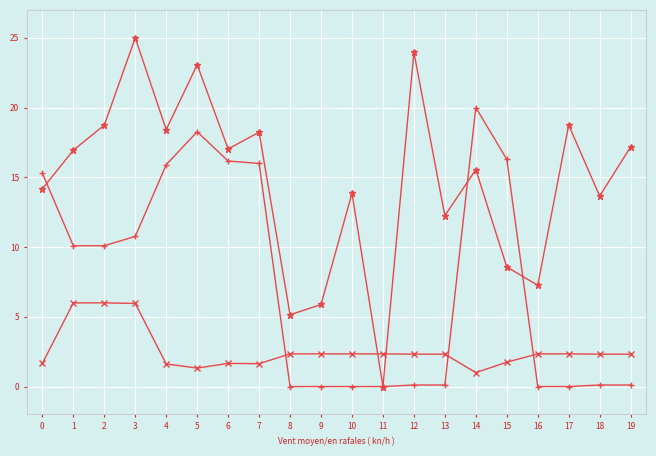

What is the total value across all series at 3?

41.7